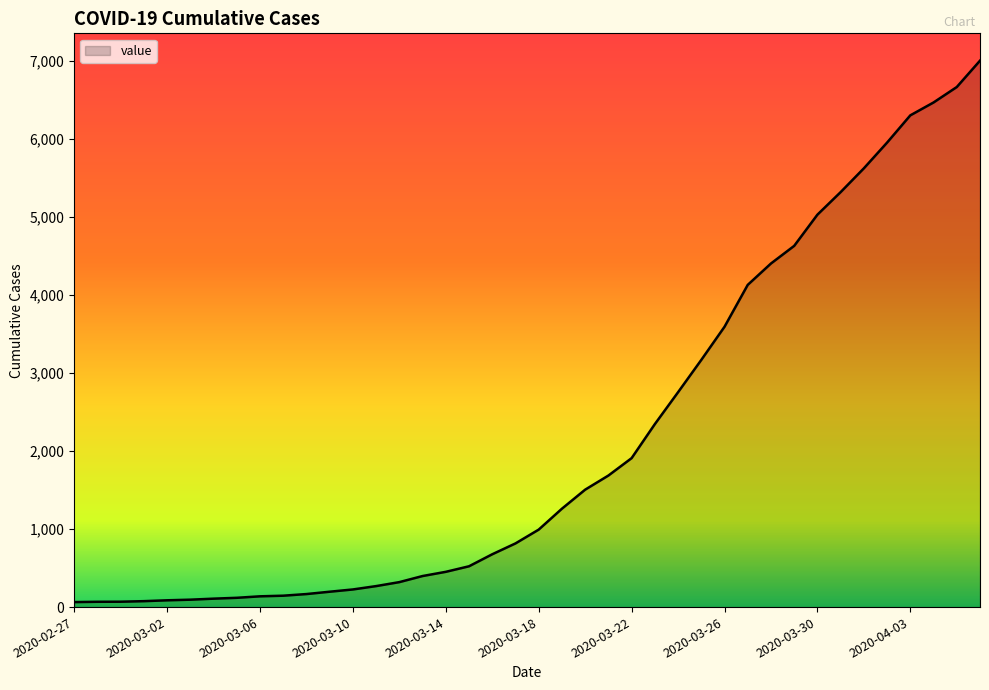

At which label does the data first exceed 993?

2020-03-19